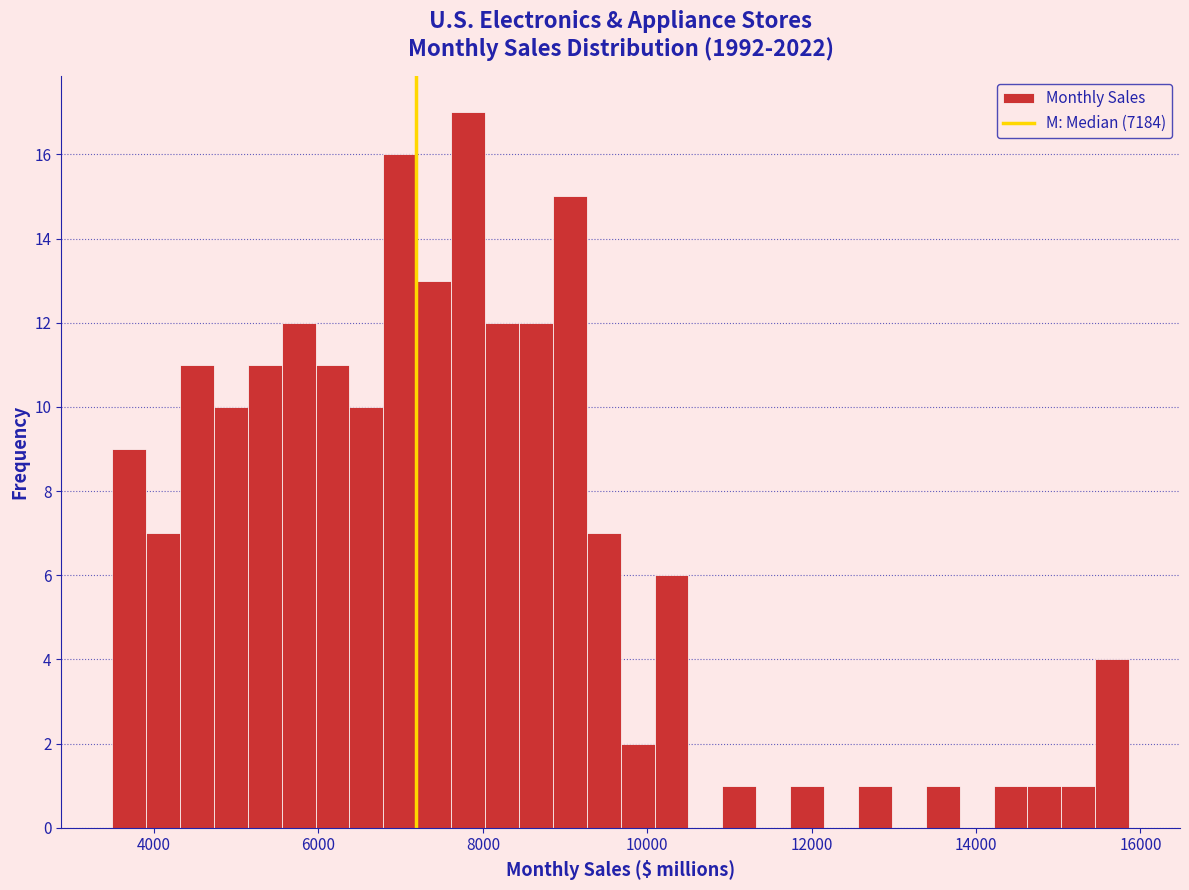

Around what value on the x-axis is the tallest bar? Give the approximate position of its centre, as read against the axis.

7800